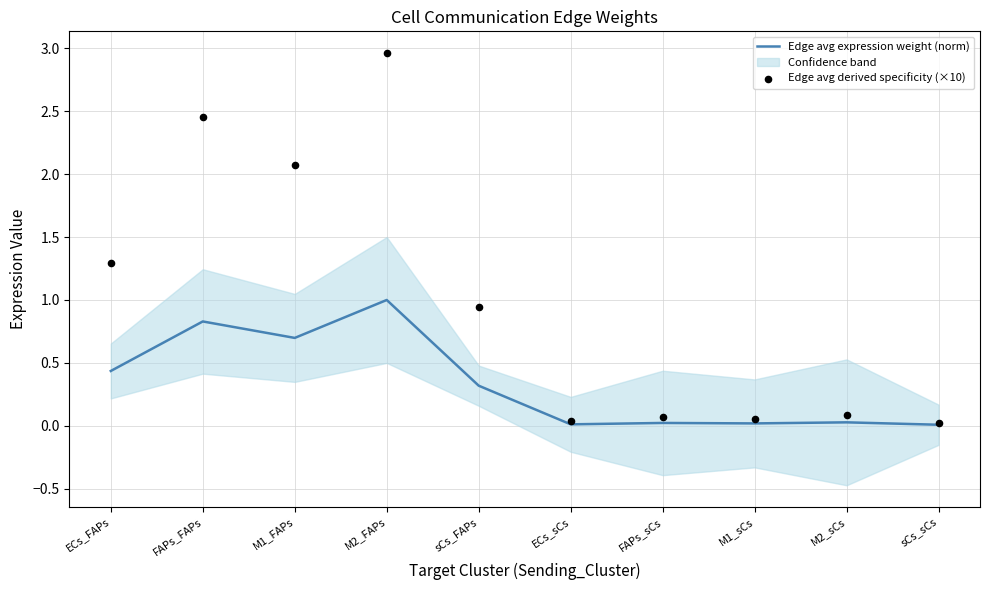

What is the total value across all series at M2_sCs?

0.1